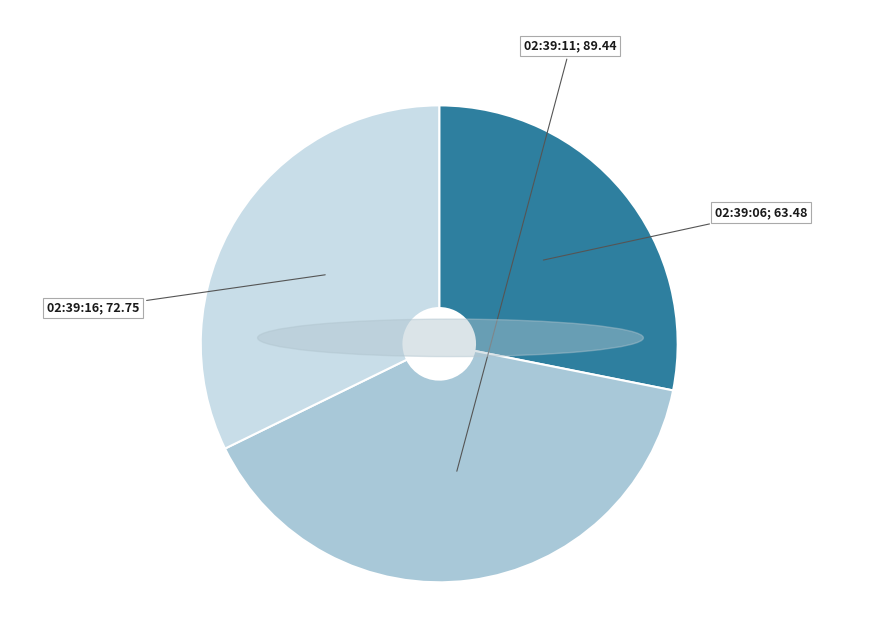

Is there a majority slice in this chart?

No